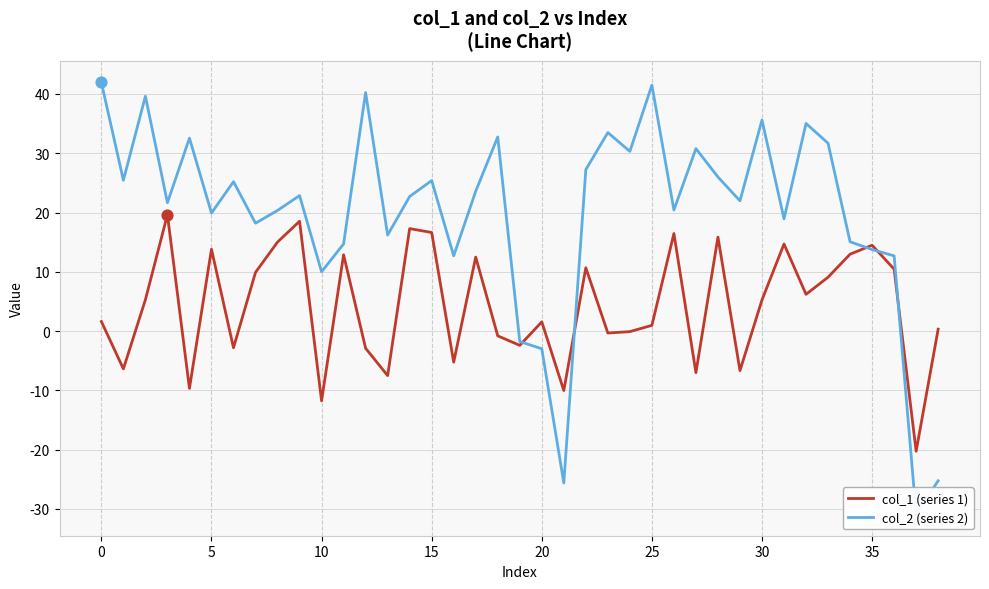

What is the highest value of the col_1 (series 1) series?

19.6